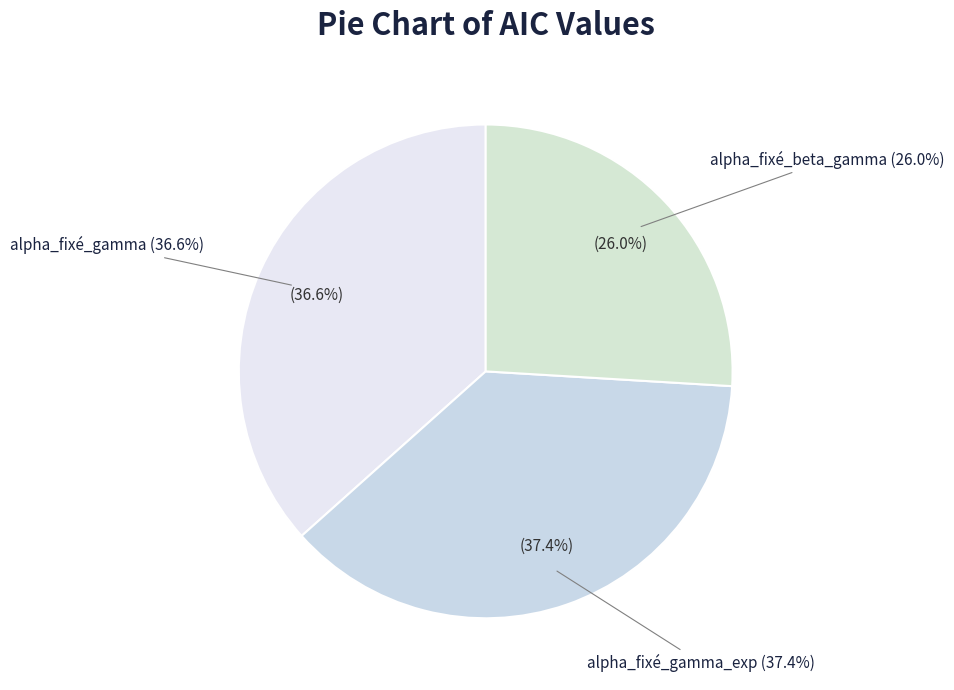

True or false: alpha_fixé_beta_gamma accounts for 26% of the total.

True